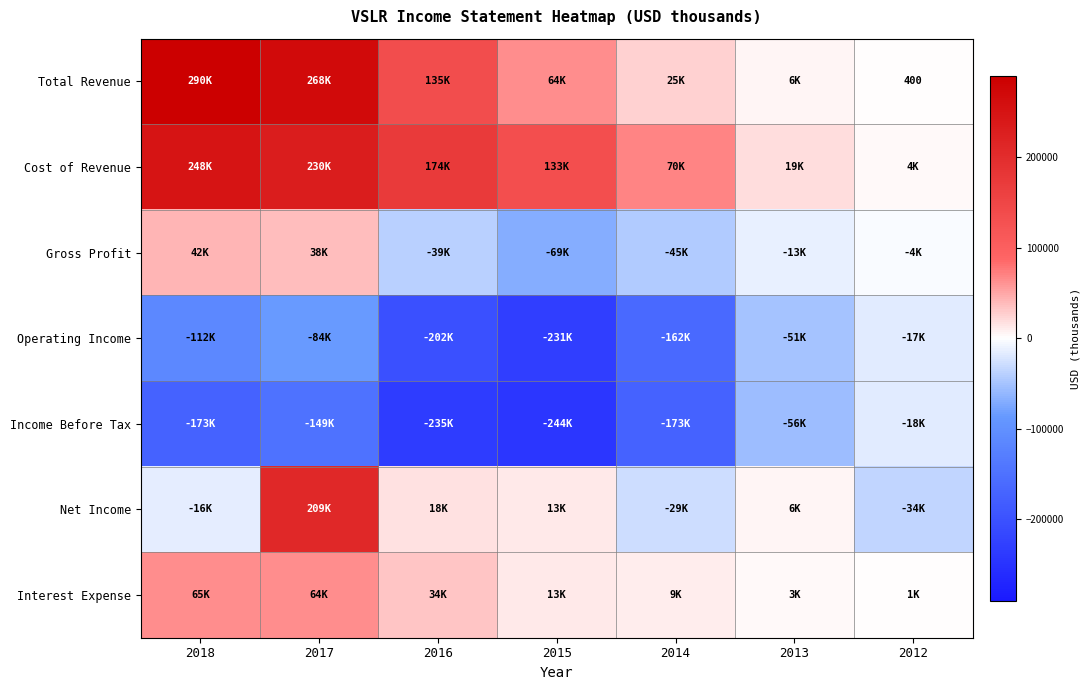

Is it true that Net Income equals 18000 at 2016?

True